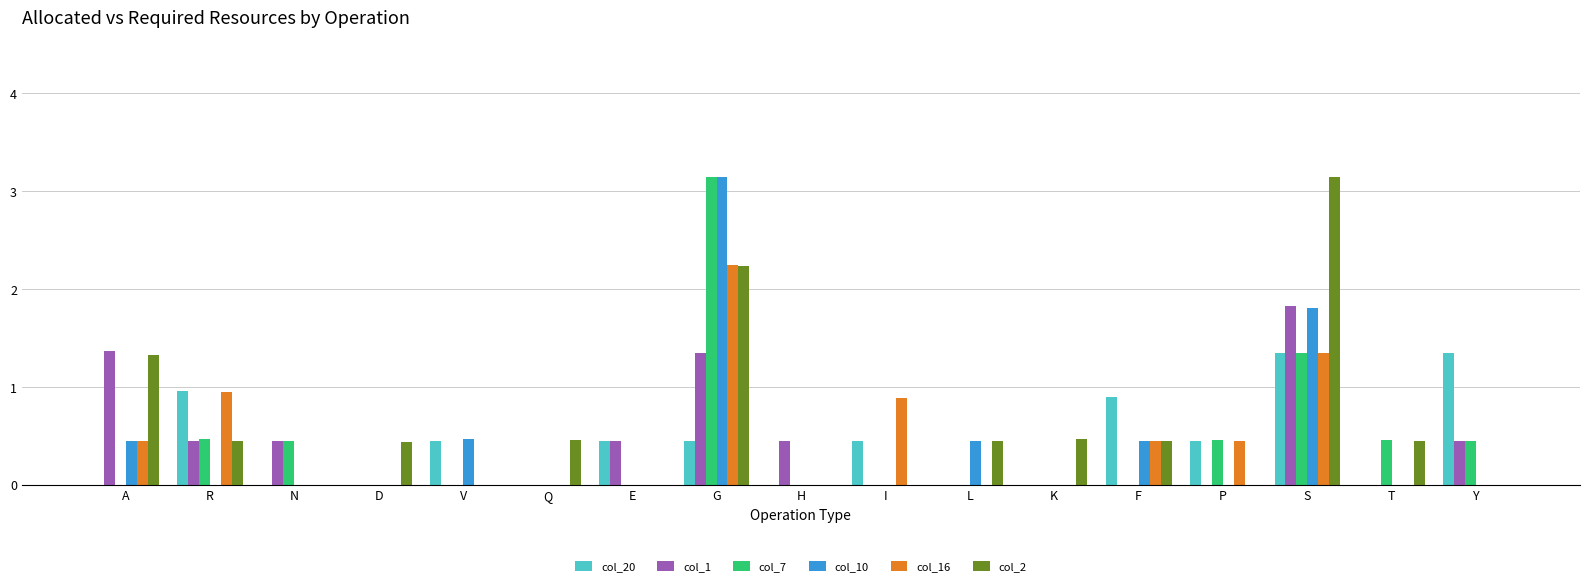

The col_20 series shows 0.4 at P. True or false?

True